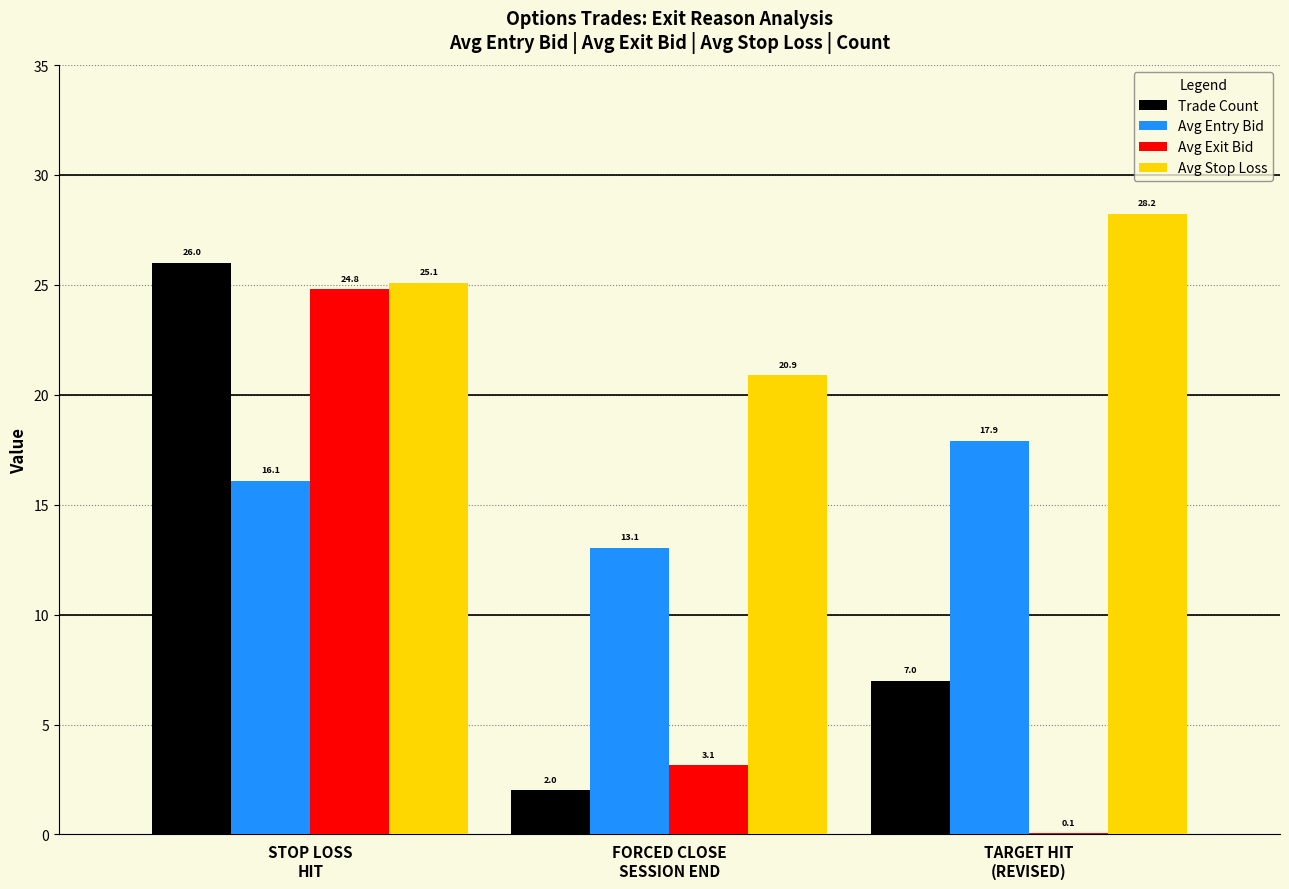

True or false: Avg Stop Loss has a value of 42.0 at TARGET HIT
(REVISED).

False